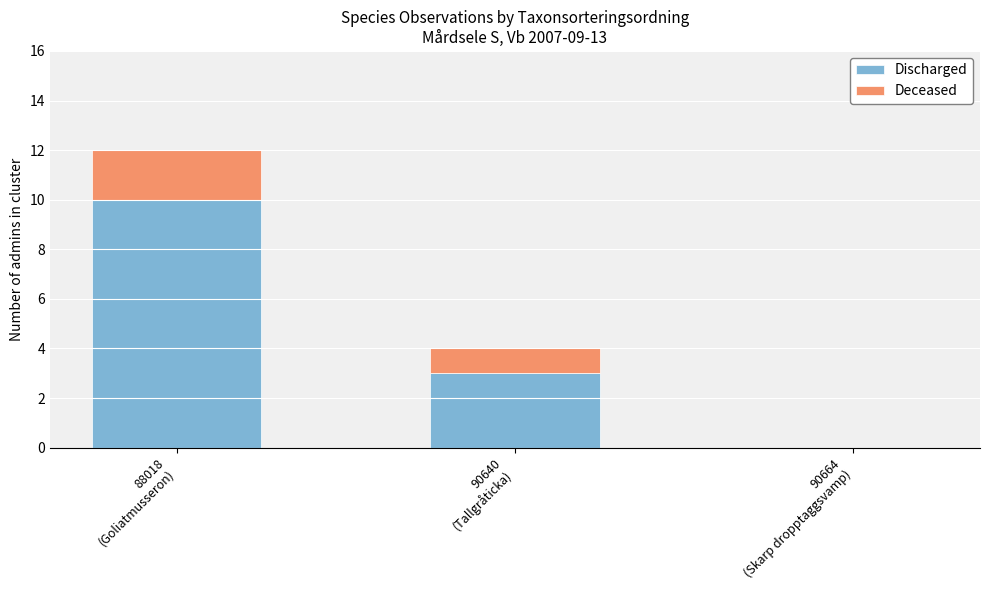

What is the maximum value for Discharged?

10